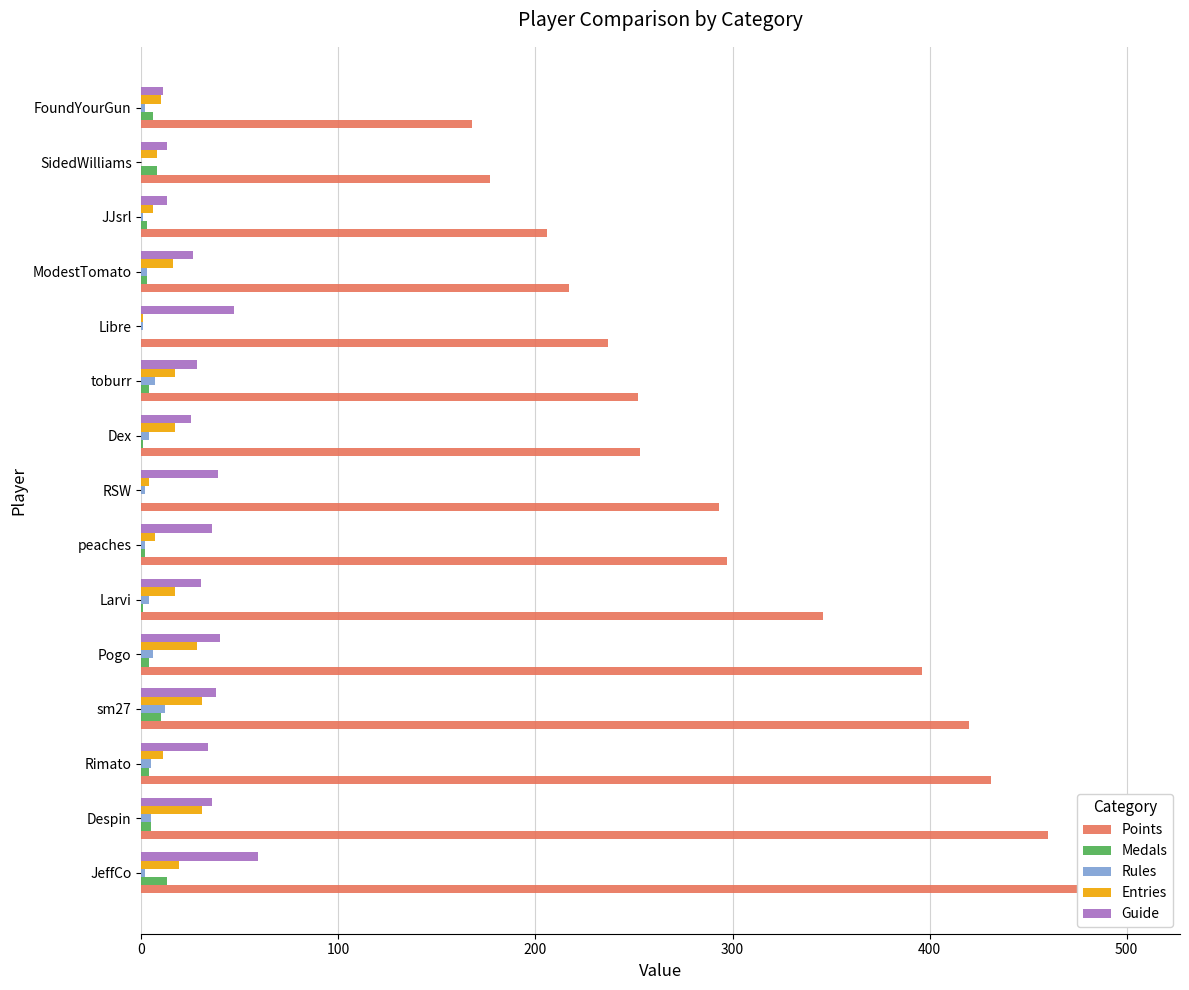

List the series in order of their peak value, lowest first.

Rules, Medals, Entries, Guide, Points